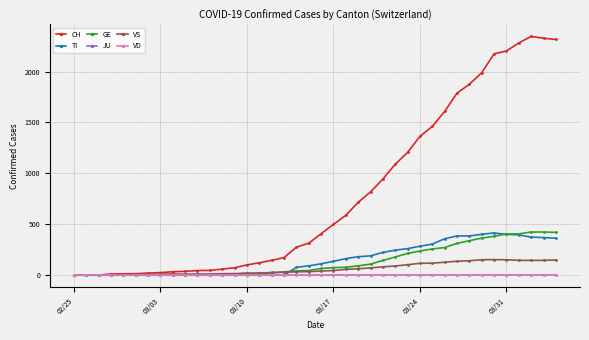

Which series has the largest range (max minus min)?

CH